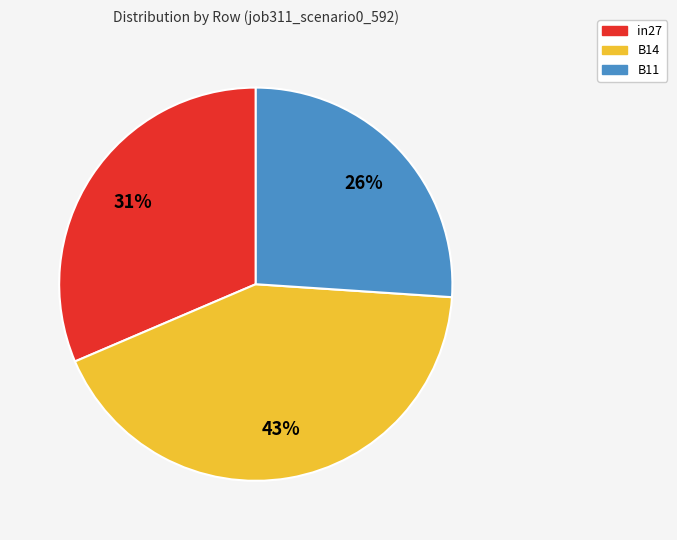

Rank the categories by value from lowest to highest.

B11, in27, B14